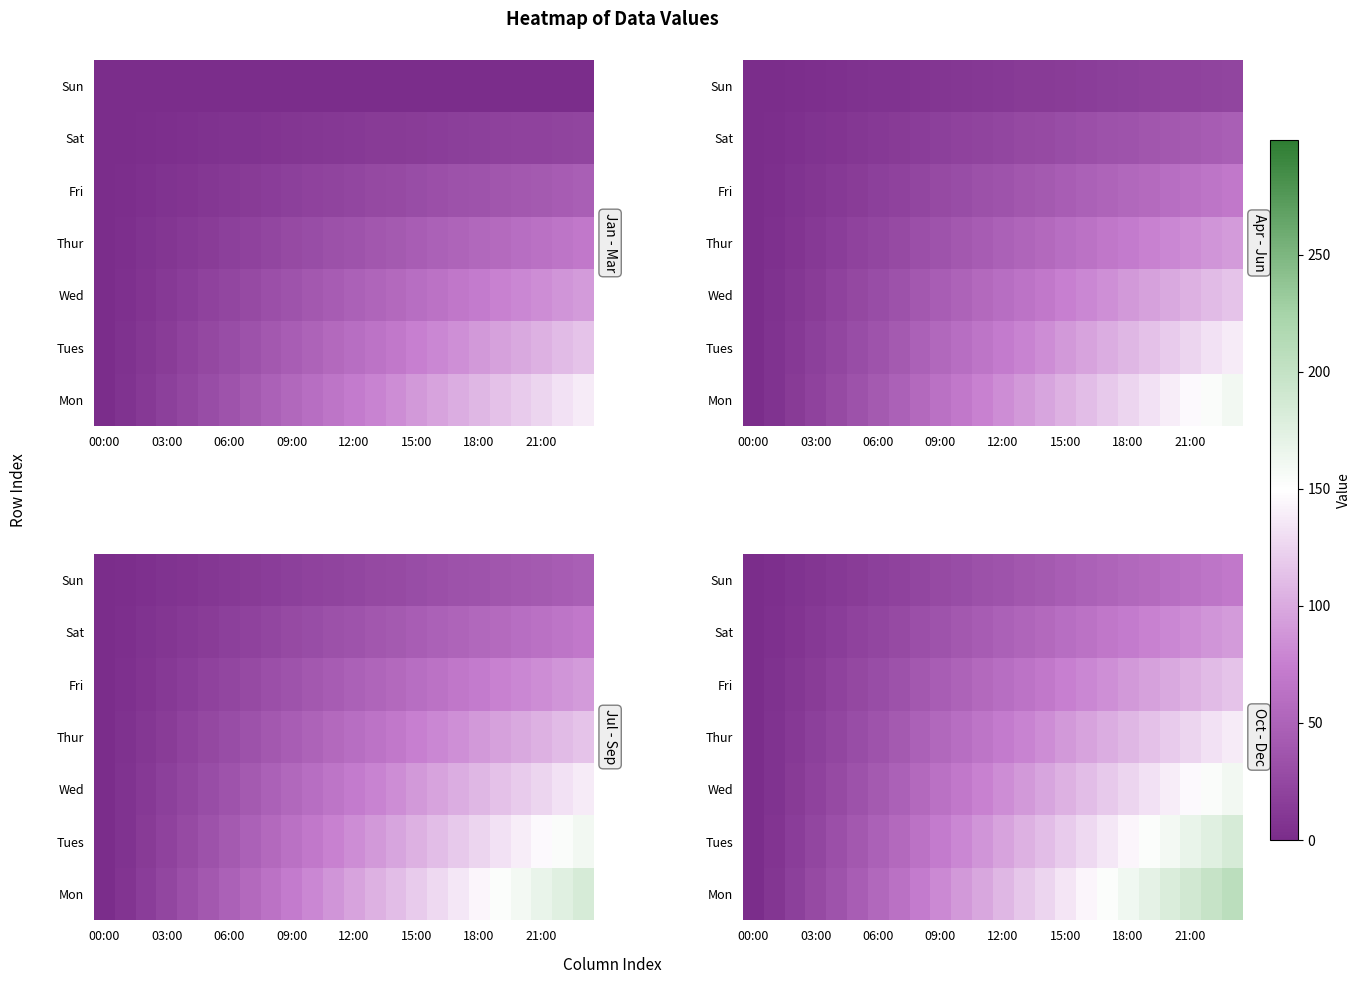

Which category has the lowest value across all series?

00:00